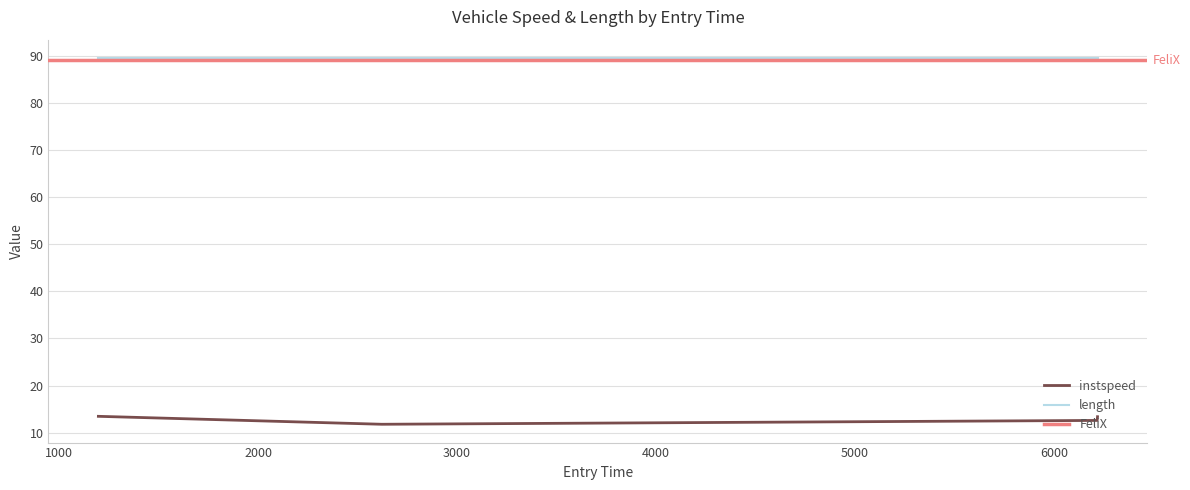

What is the minimum value for length?

89.5